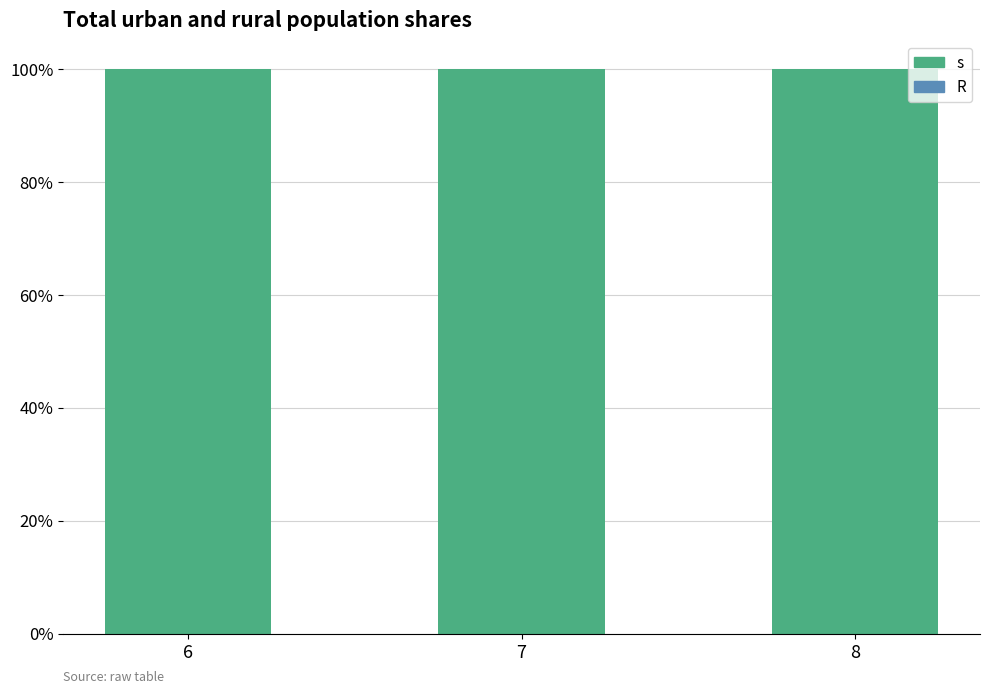

At how many categories does at least one series exceed 0?

3